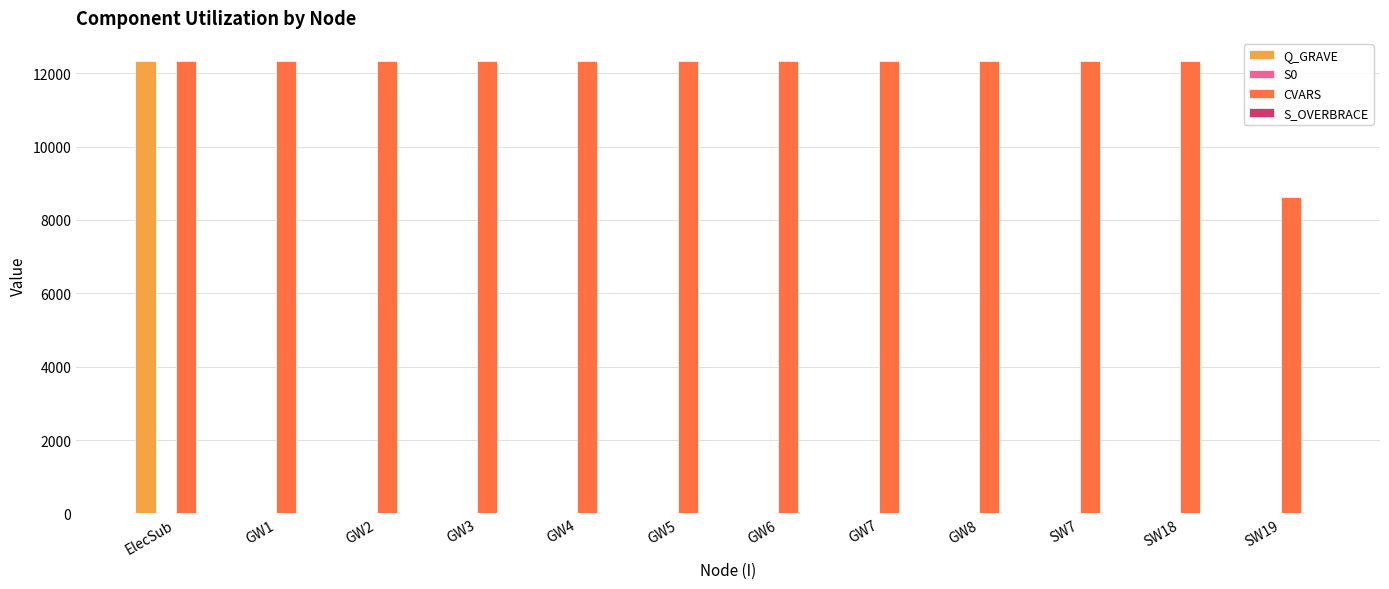

The value of CVARS at SW18 is 2912.8. True or false?

False